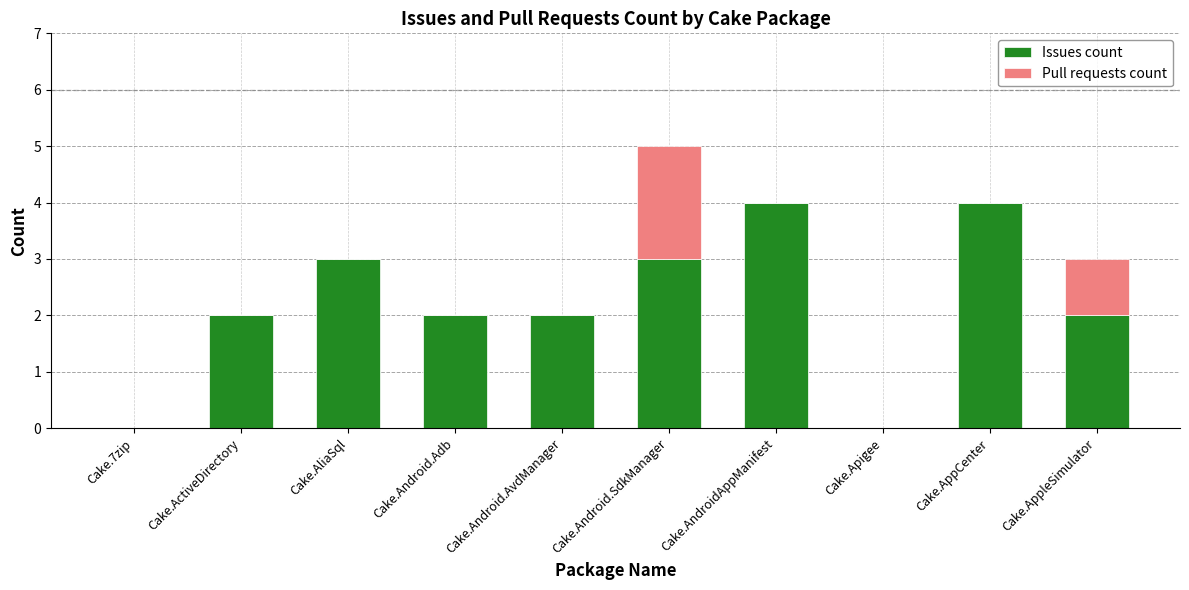

The Issues count series shows 2 at Cake.AppleSimulator. True or false?

True